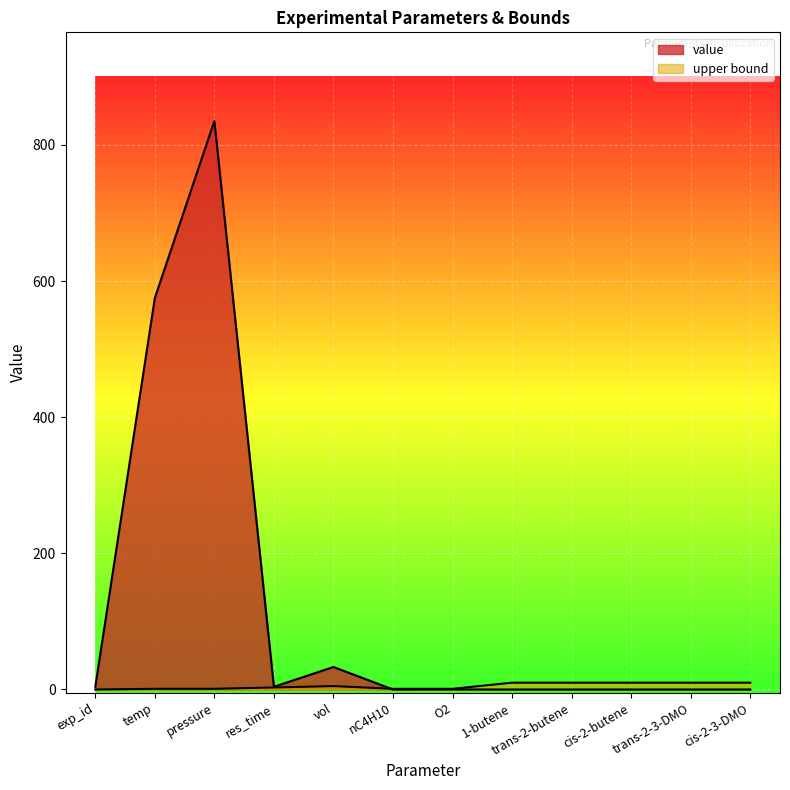

How many data points in value are above 0?

7